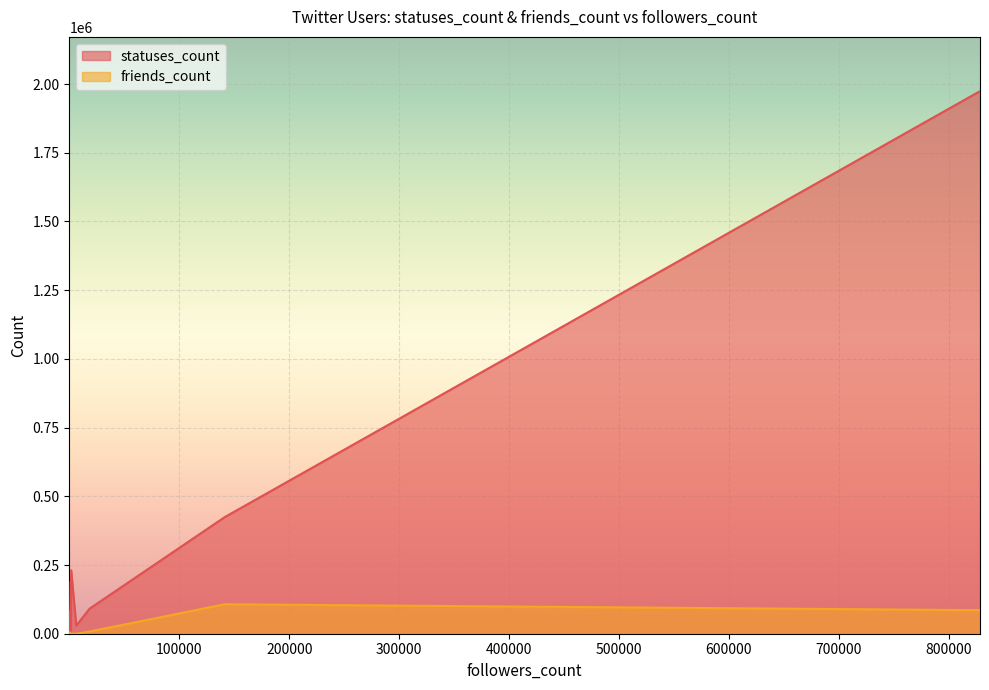

What is the difference between the statuses_count values at 17 and 76?

2423